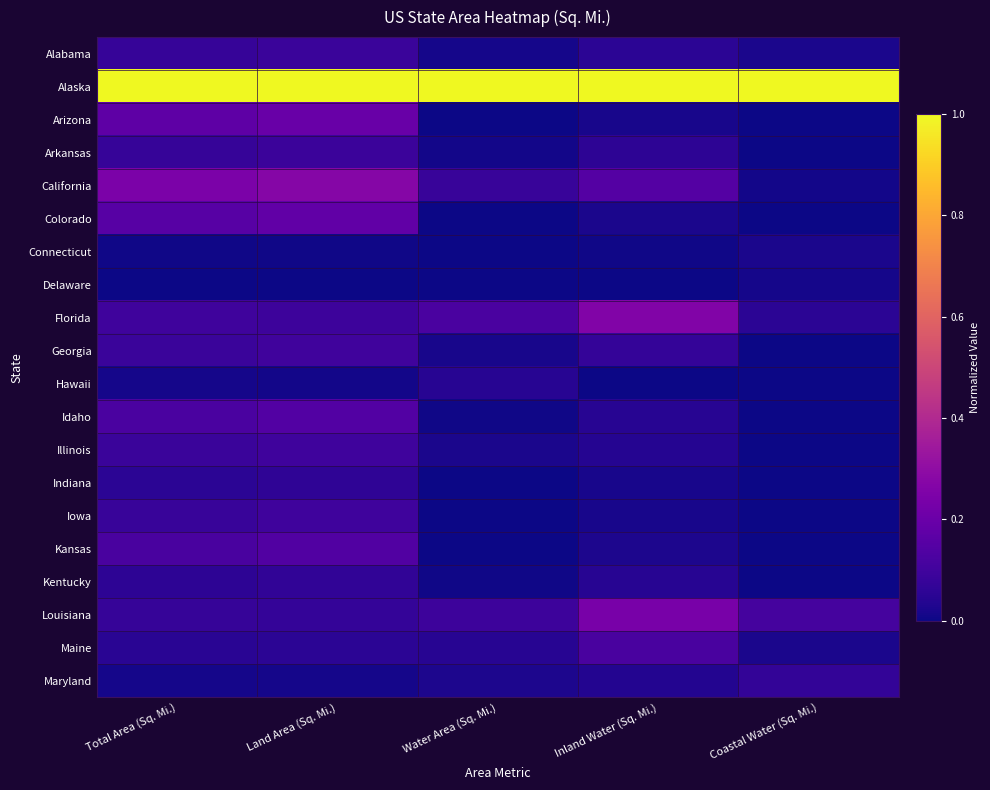

How many distinct data groups are displayed?

20